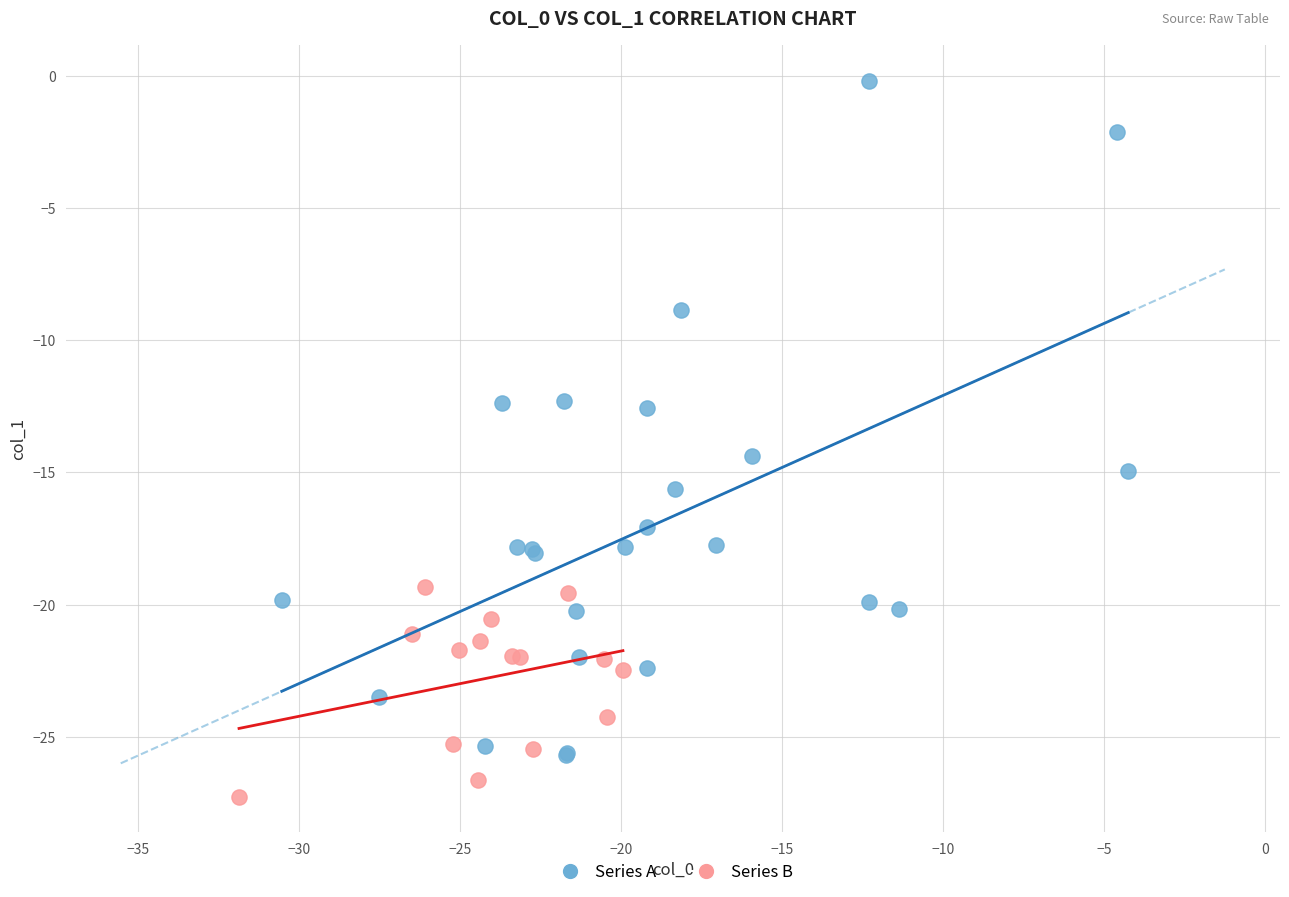

What are all the series names shown in the legend?

Series A, Series B